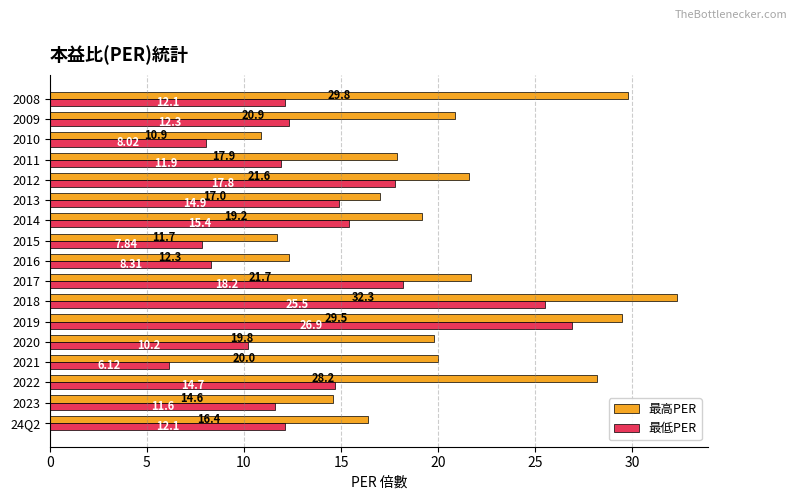

Which series has the largest total across all categories?

最高PER